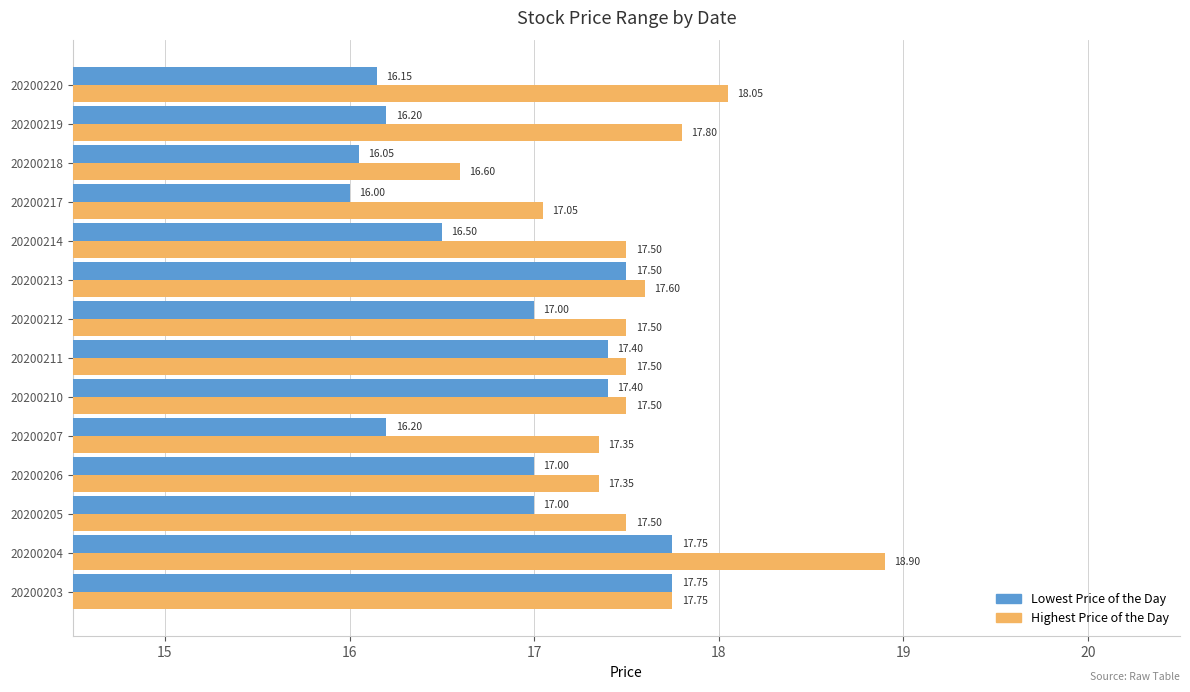

List the series in order of their peak value, lowest first.

Lowest Price of the Day, Highest Price of the Day